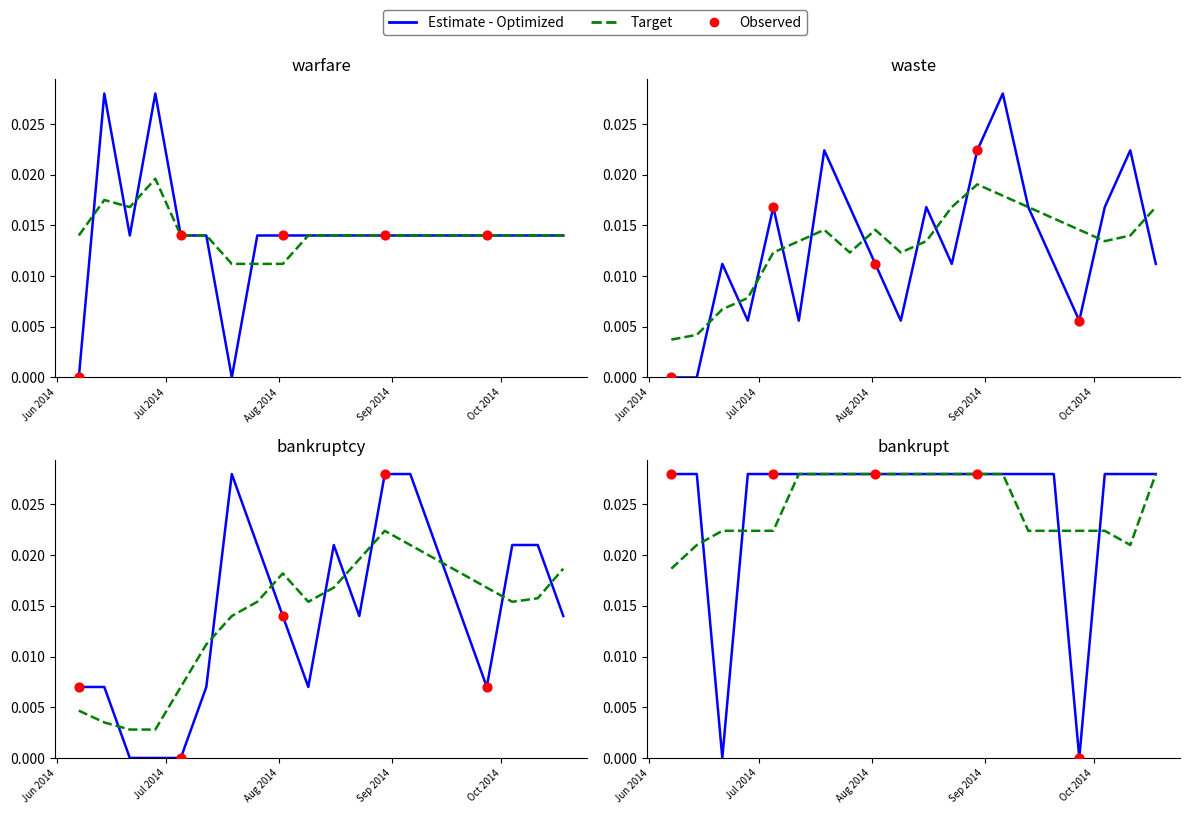

Which series contains the highest Y value?

warfare